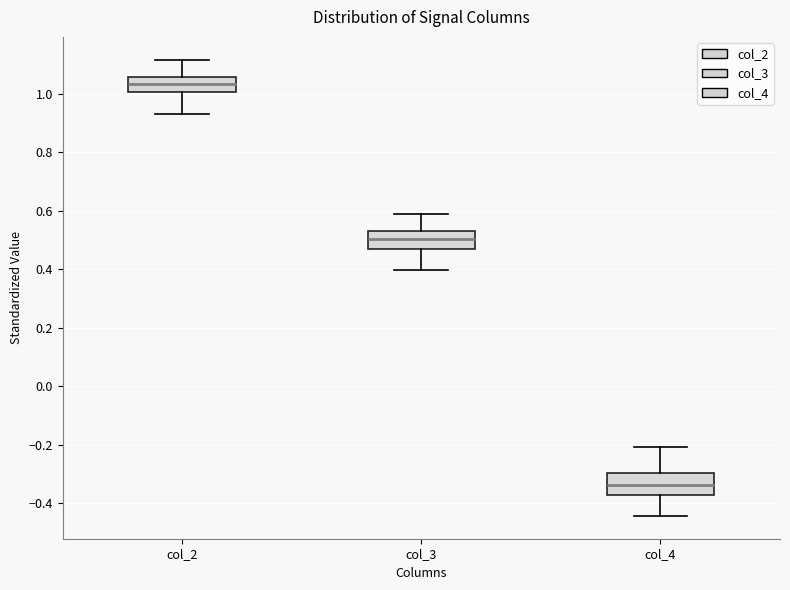

Which box's median line is the highest?

col_2